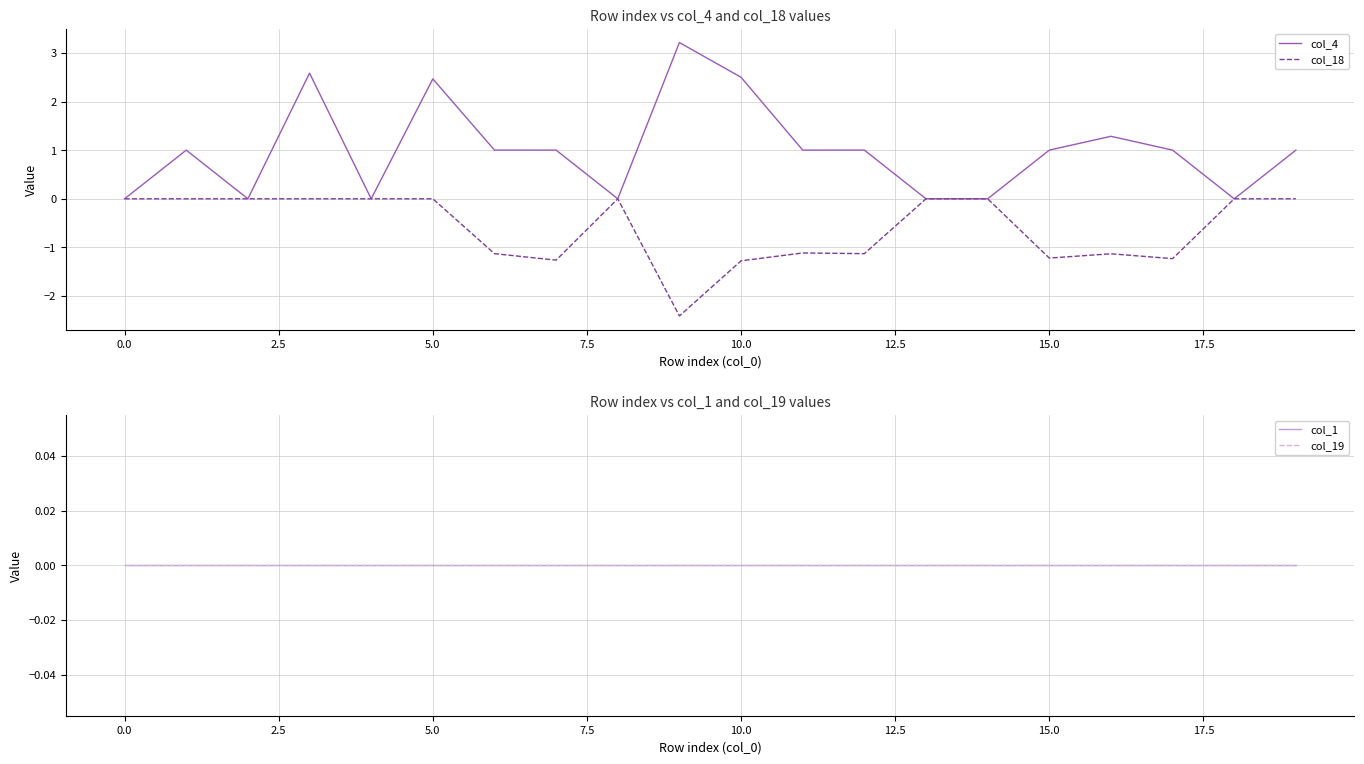

Count the number of data series in this chart.

4